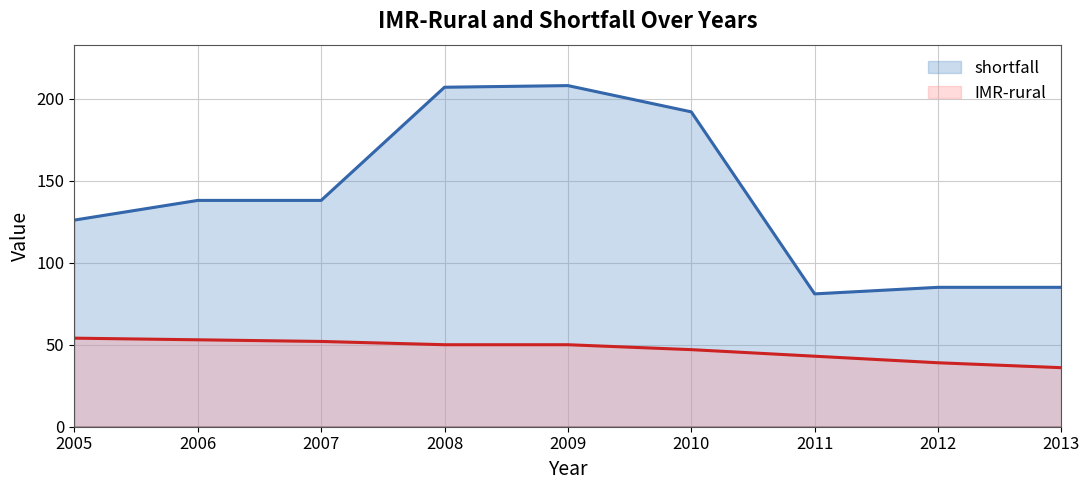

Which has a higher value, 2012 or 2005?

2005